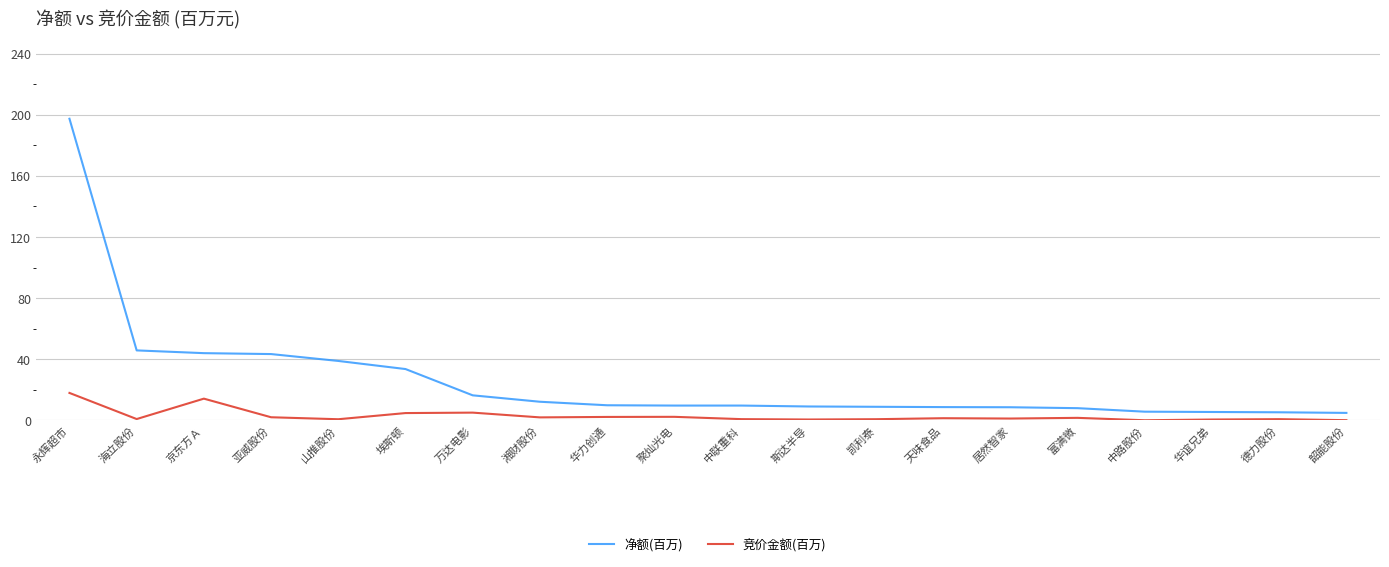

What is the difference between the highest and lowest values at 韶能股份?

4.8